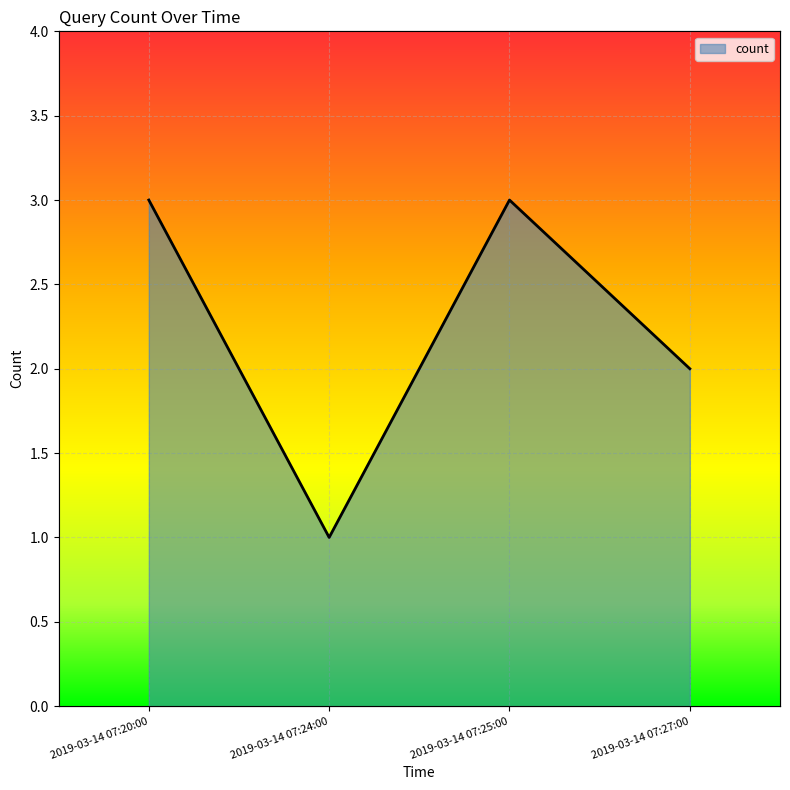

Reading left to right, extract all data points from this chart.

2019-03-14 07:20:00=3	2019-03-14 07:24:00=1	2019-03-14 07:25:00=3	2019-03-14 07:27:00=2